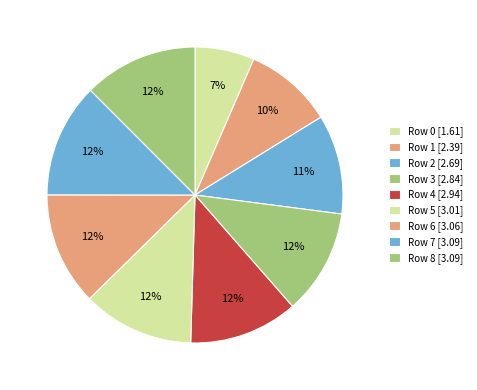

How many segments does this pie chart have?

9